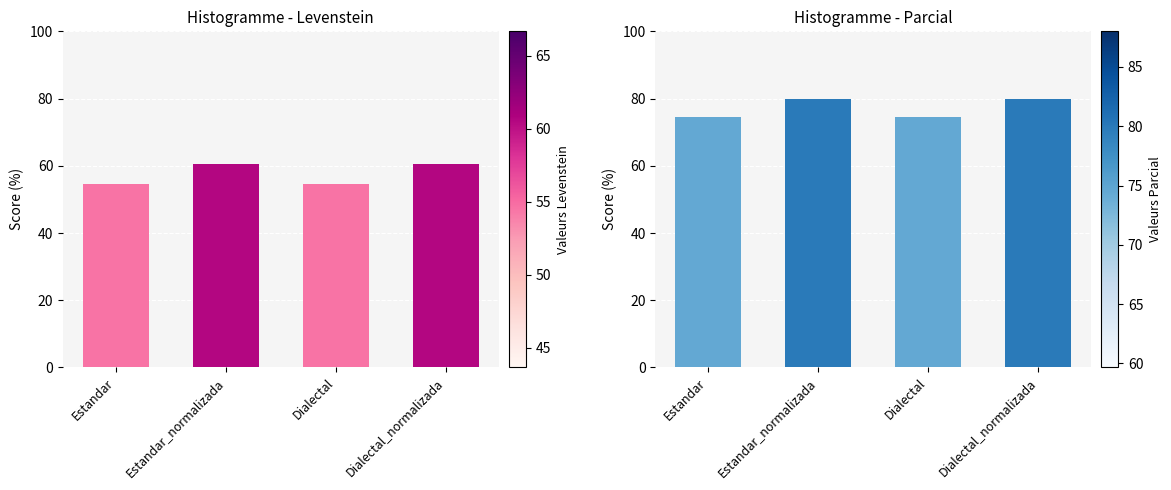

Reading left to right, transcribe all the data shown in this chart.

Levenstein: 54.5	60.6	54.5	60.6
Parcial: 74.6	80.0	74.6	80.0